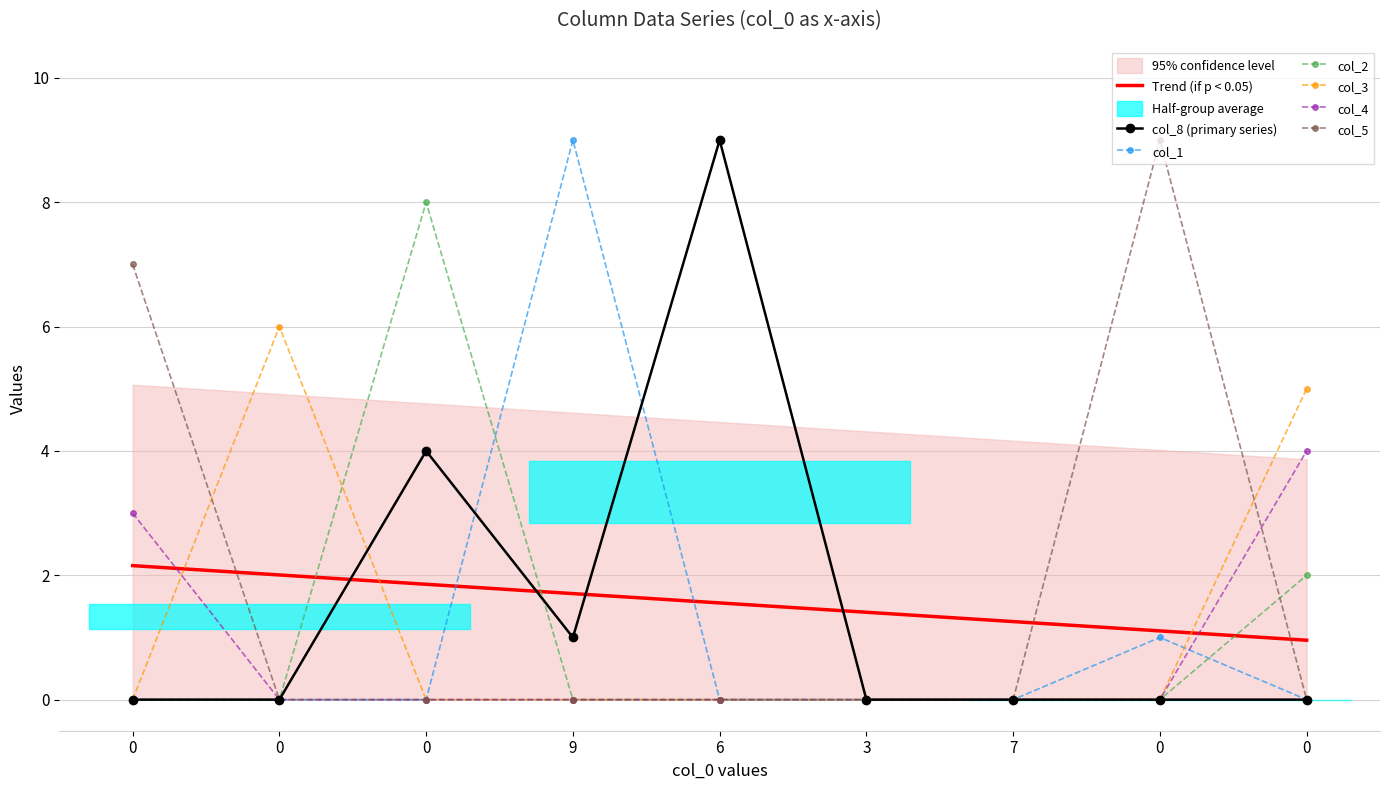

What is the difference between the maximum and second lowest values in the col_8 series?

9